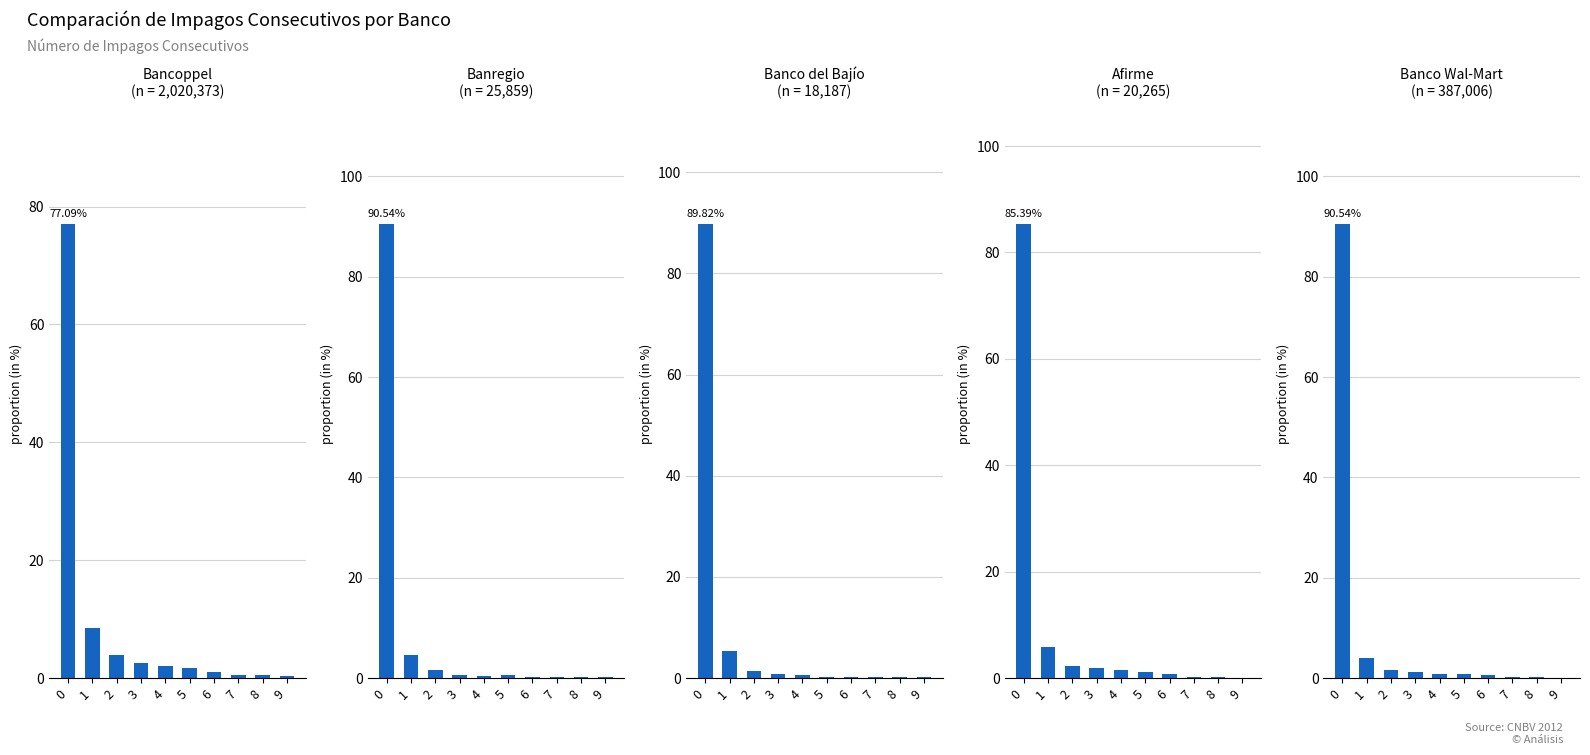

At which label is Banregio closest to 45?

1